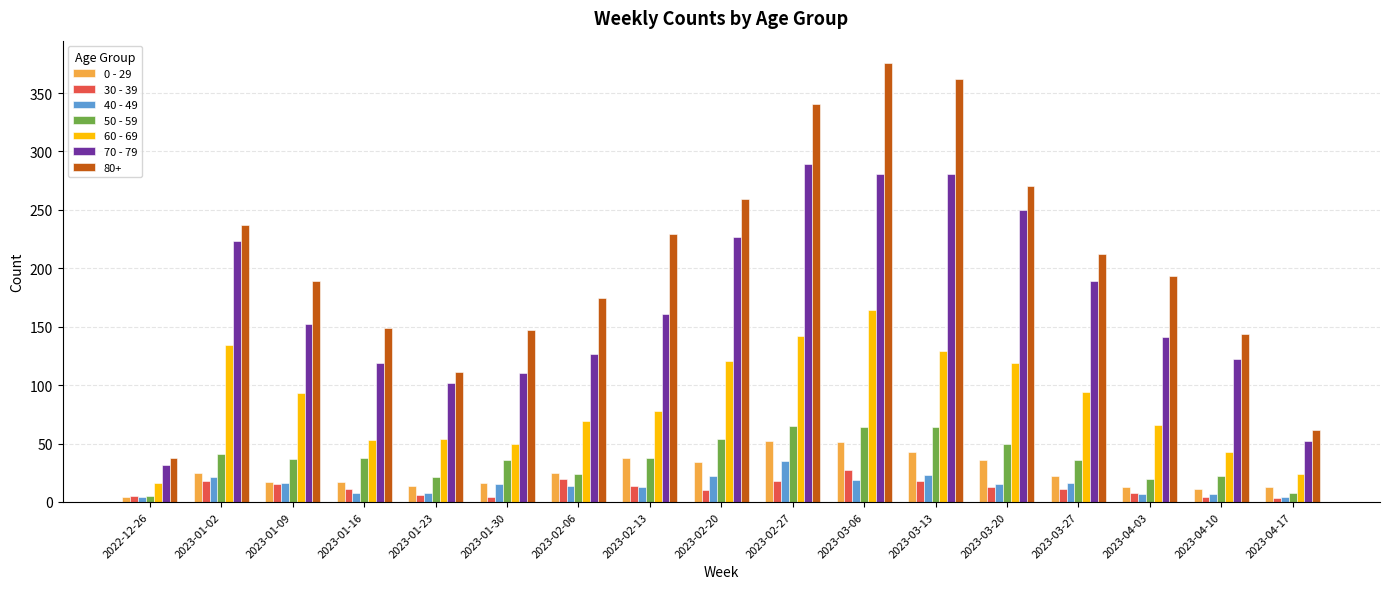

What is the spread (max minus min) of values at 2023-01-09?

174